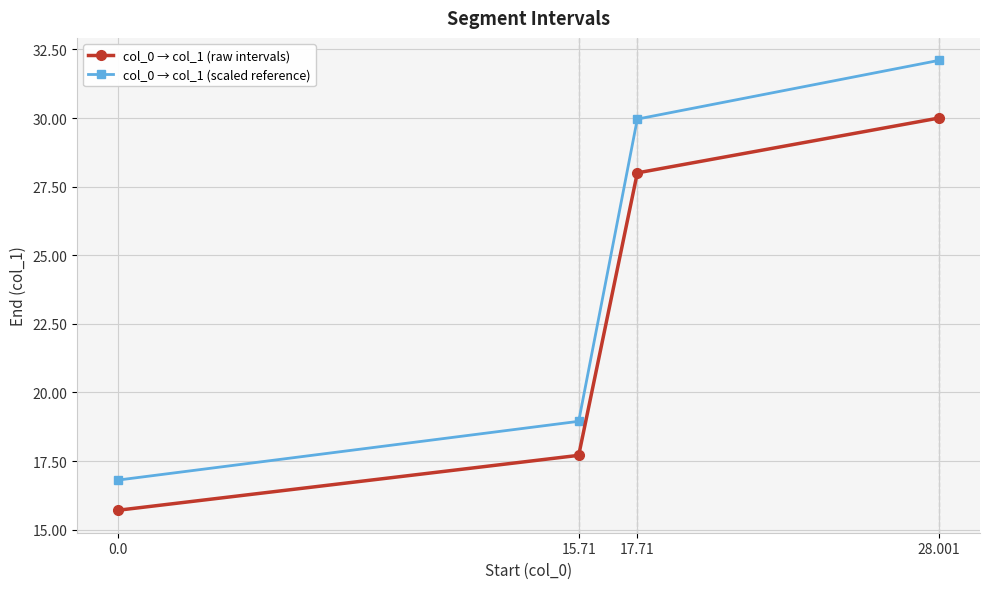

At which category is the sum across all series the highest?

28.001